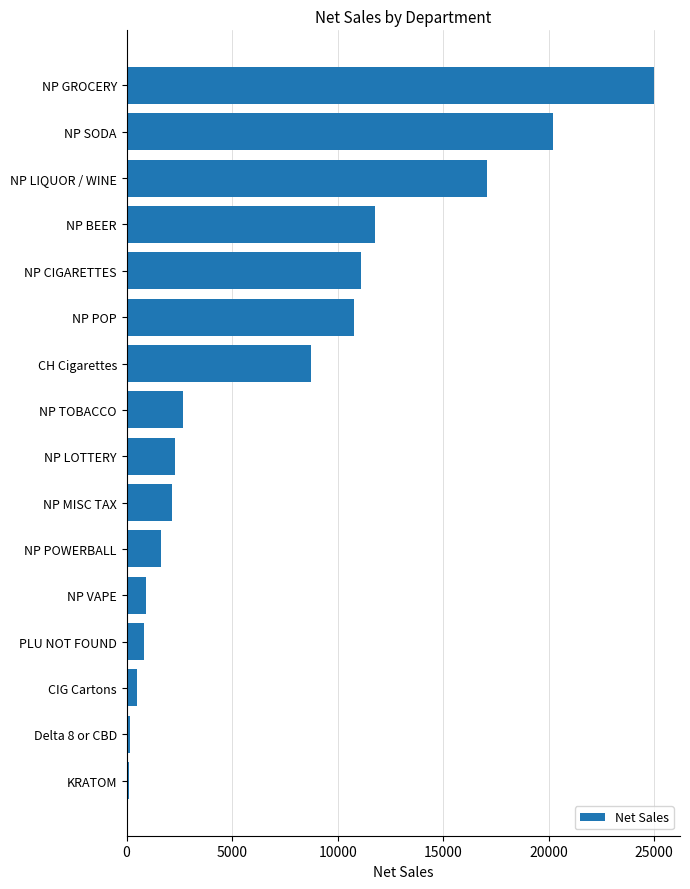

Are the bars grouped side by side (vs. stacked)?

No